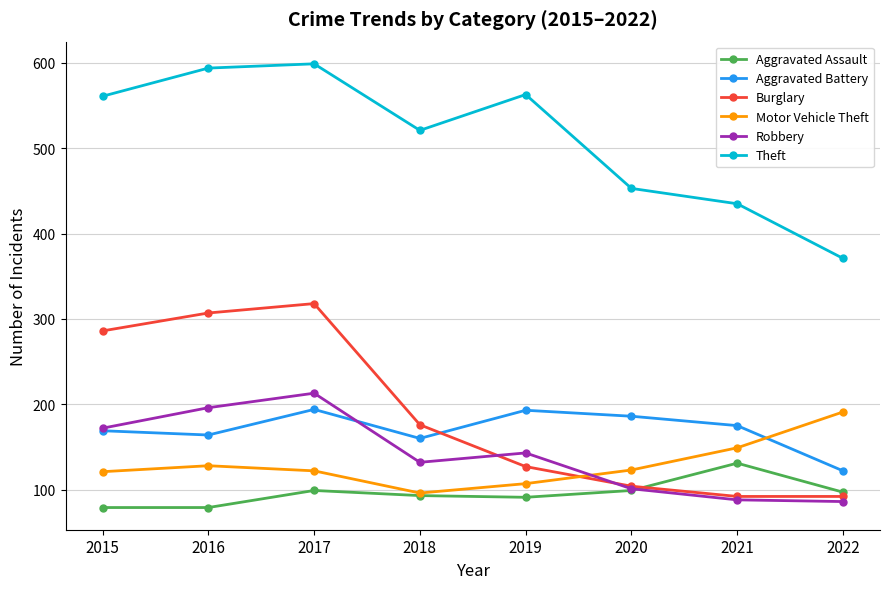

The Aggravated Battery series shows 192 at 2022. True or false?

False